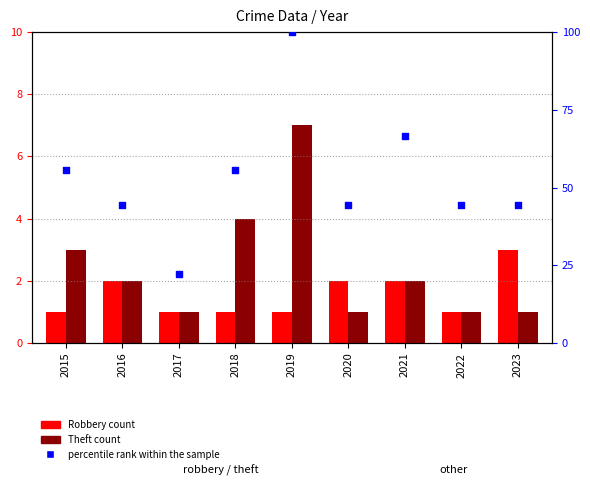

At how many categories does at least one series exceed 54?

4